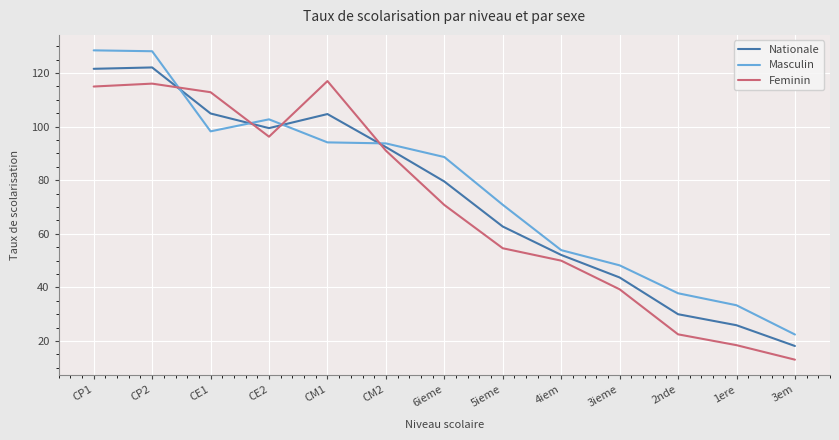

What is the difference between the second highest and second lowest values in the Masculin series?

94.8